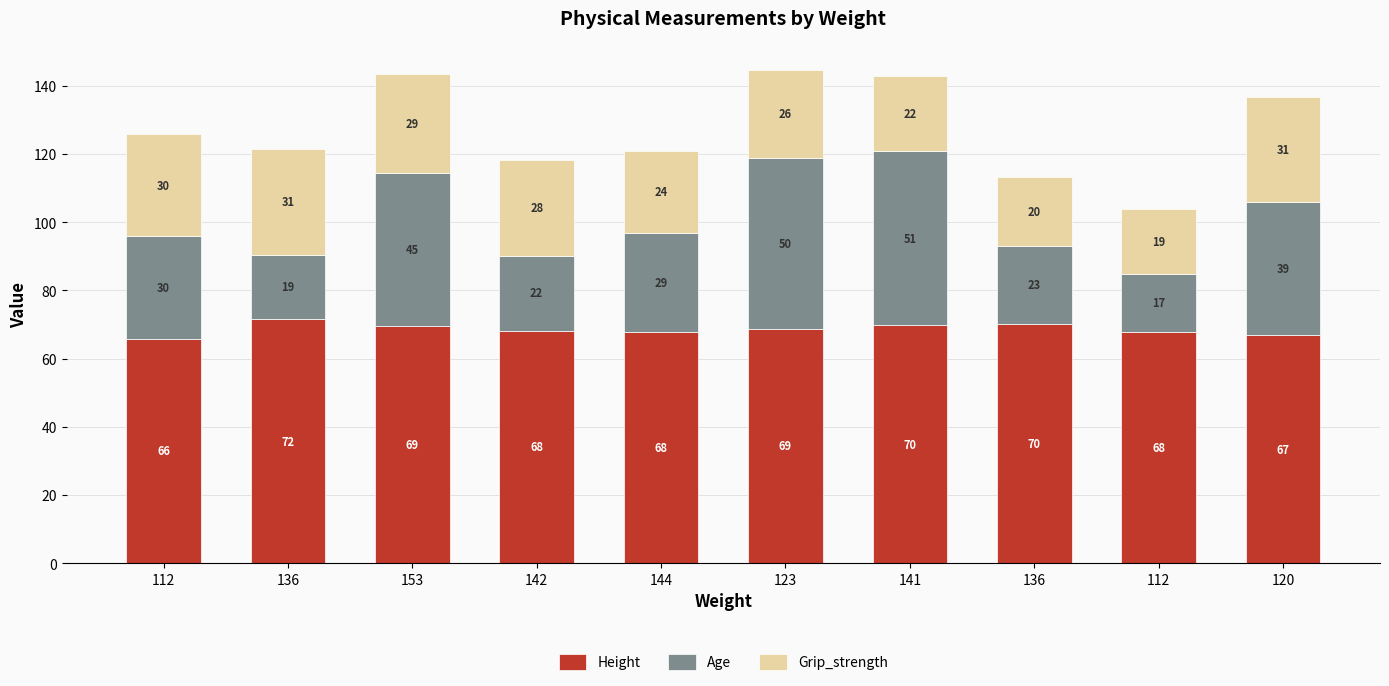

How many data points in Height are less than 68?

4